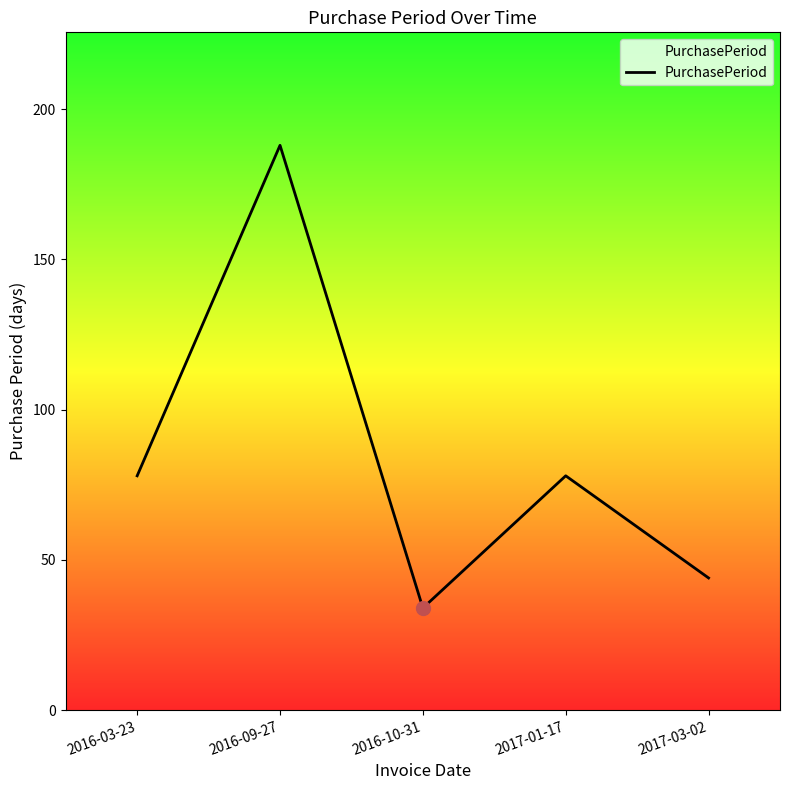

What is the change in value from 2016-03-23 to 2016-10-31?

-44